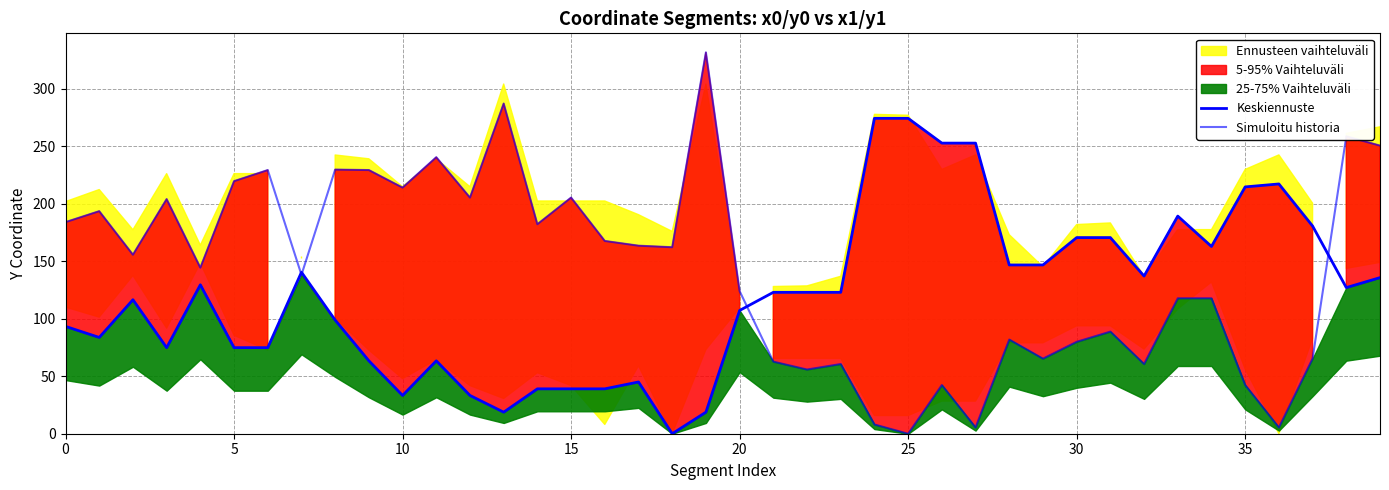

How many data points in Keskiennuste are less than 122?

19